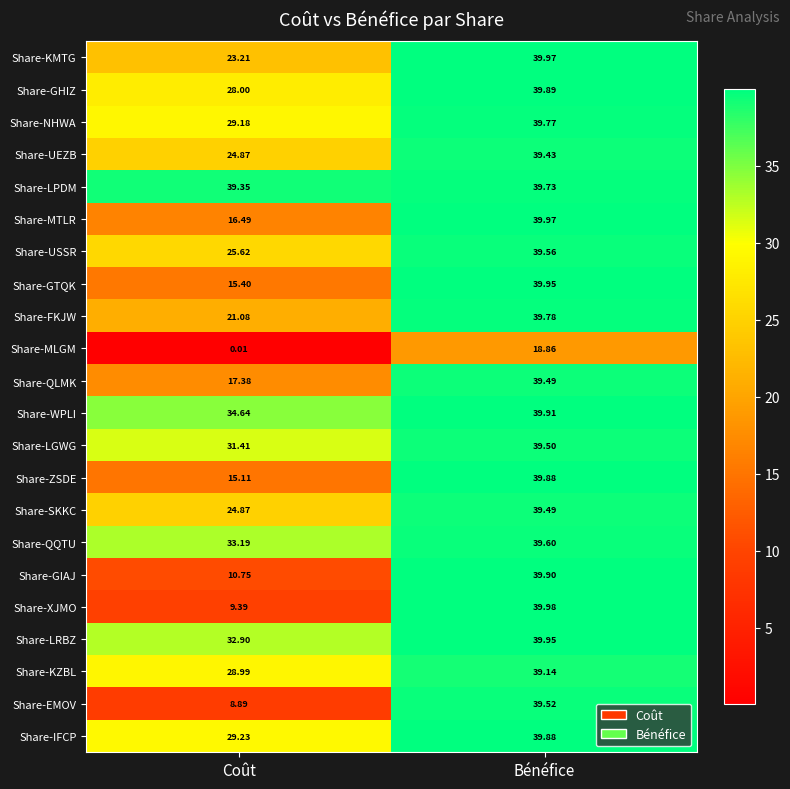

Which category has the highest value in the Share-GIAJ series?

Bénéfice